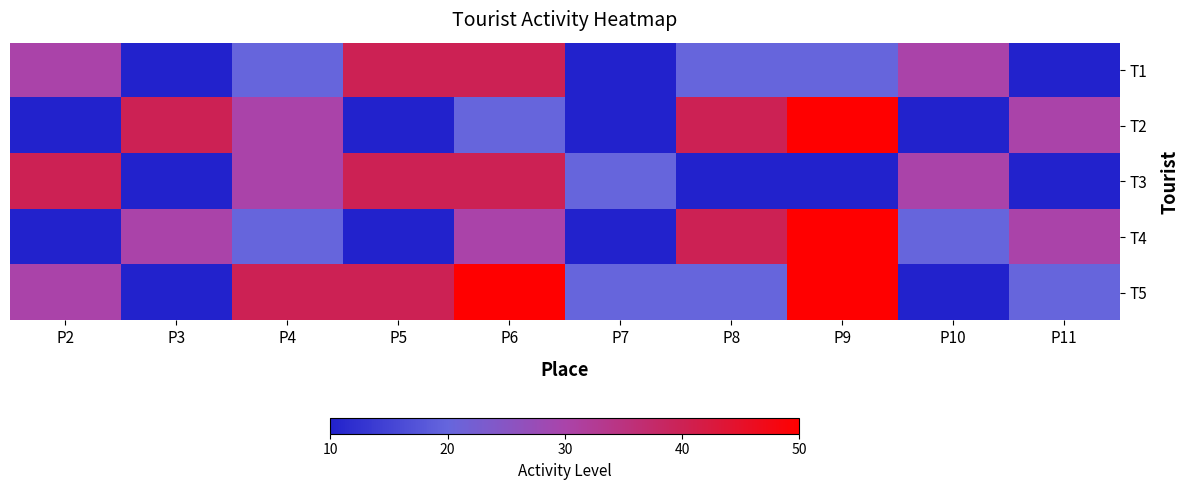

At P9, list the series in order from largest to smallest.

T2, T4, T5, T1, T3